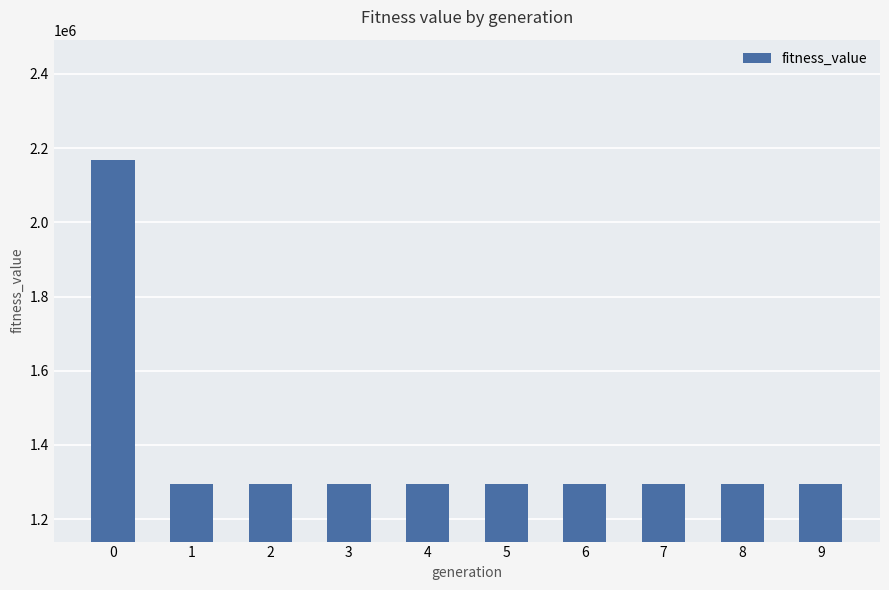

Is it true that the value at 2 is 2070647.3?

False